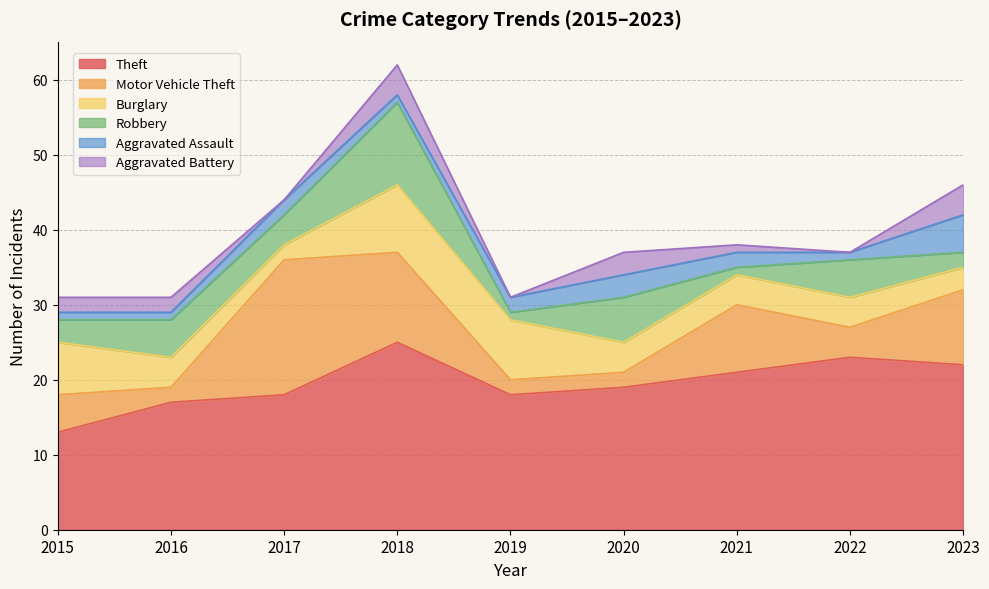

The Aggravated Assault series shows 1 at 2015. True or false?

True